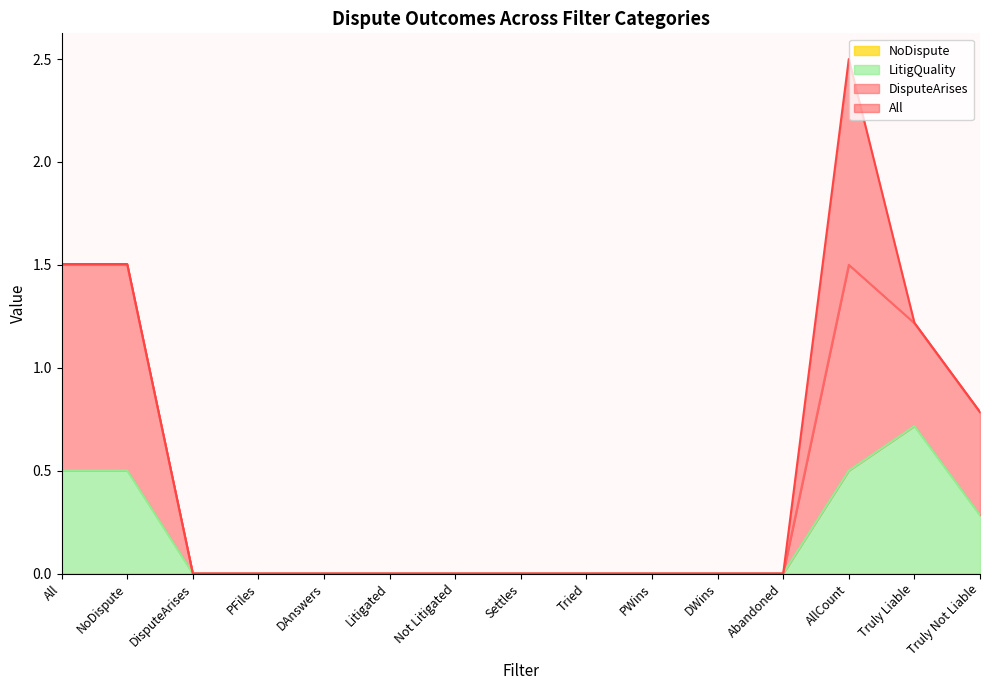

How many values in the DisputeArises series exceed 0?

5